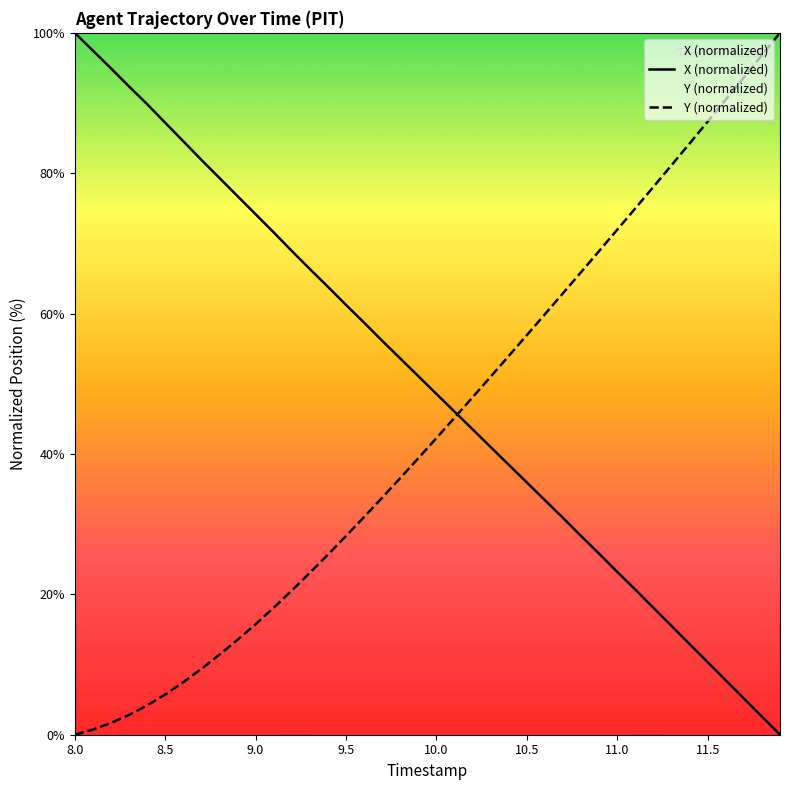

Reading right to left, extract all data points from this chart.

X: 0.0	2.6	5.2	7.8	10.3	12.9	15.5	18.1	20.7	23.2	25.8	28.3	30.9	33.4	35.9	38.5	41.0	43.5	46.0	48.6	51.1	53.6	56.1	58.7	61.2	63.8	66.3	68.9	71.6	74.2	76.7	79.3	81.9	84.6	87.2	89.8	92.4	95.0	97.5	100.0
Y: 100.0	96.8	93.6	90.5	87.4	84.2	81.1	78.1	75.0	72.0	68.9	65.9	62.9	59.9	56.9	54.0	51.0	48.1	45.2	42.3	39.4	36.6	33.8	31.0	28.3	25.7	23.1	20.5	18.1	15.7	13.5	11.4	9.4	7.5	5.7	4.2	2.8	1.7	0.7	0.0